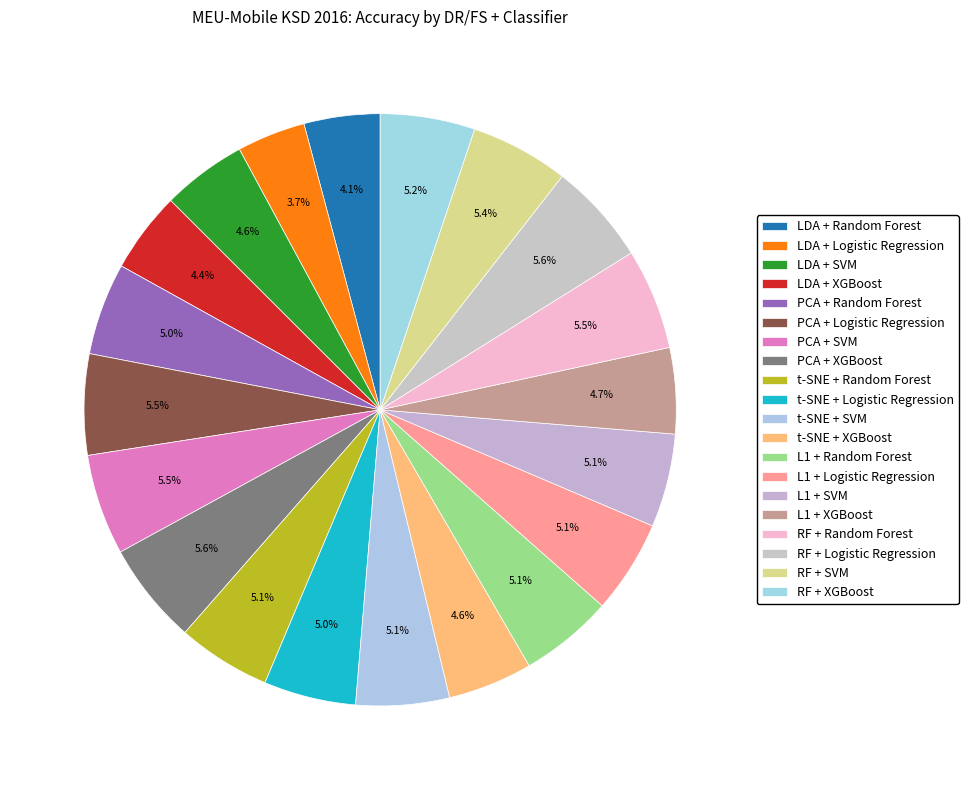

How many segments does this pie chart have?

20